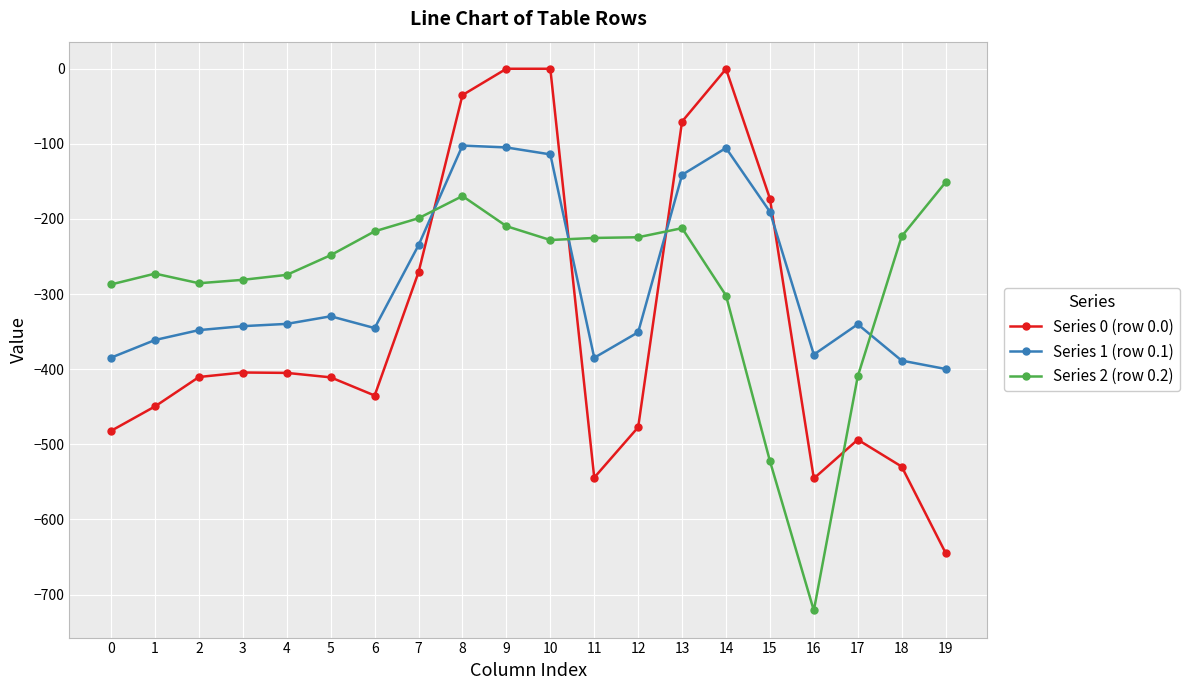

True or false: Series 1 (row 0.1) has a value of -102.3 at 8.

True